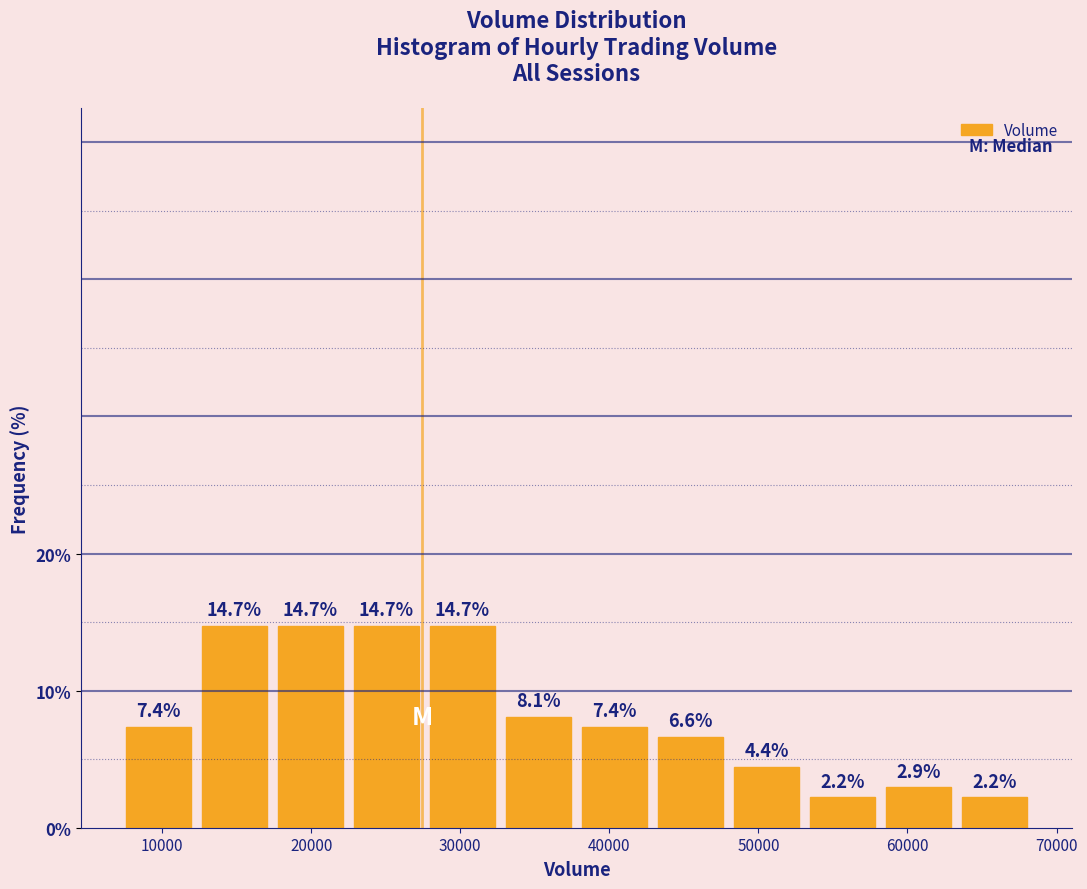

What is the height of the bar covering 22500 to 27600 on the x-axis? The bar edges are not printed on the chart, so give them approximately, as read against the axis.

14.7